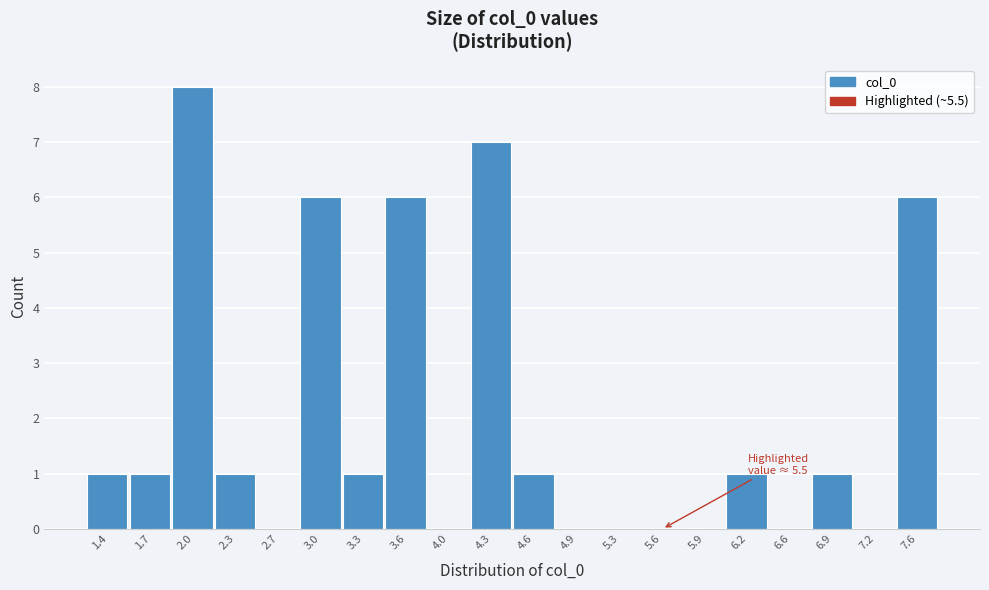

Over which range of the x-axis is the bar tallest?

1.85 to 2.15